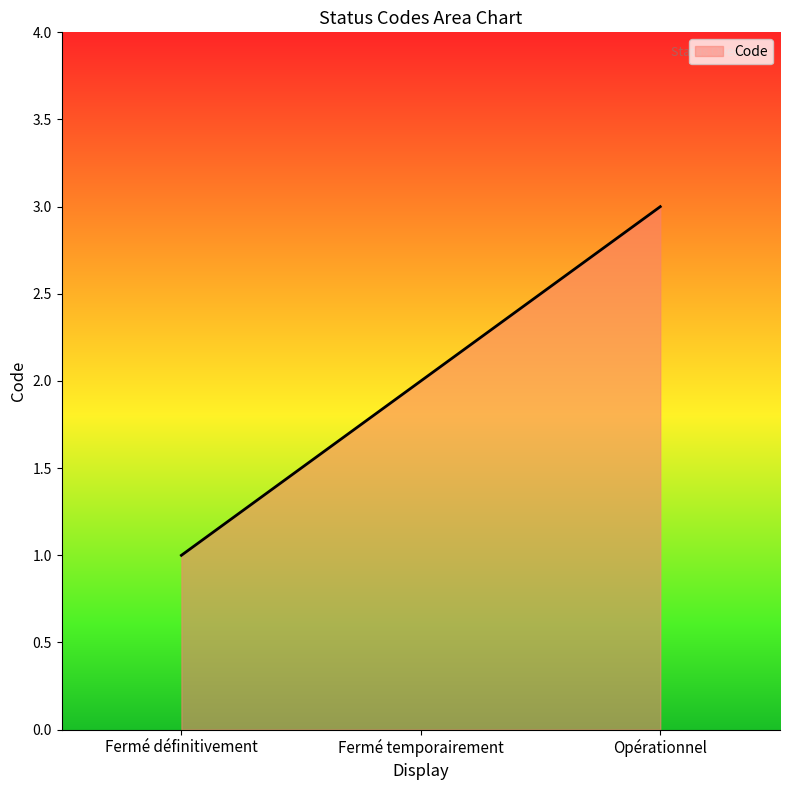

How many lines are shown in the chart?

1